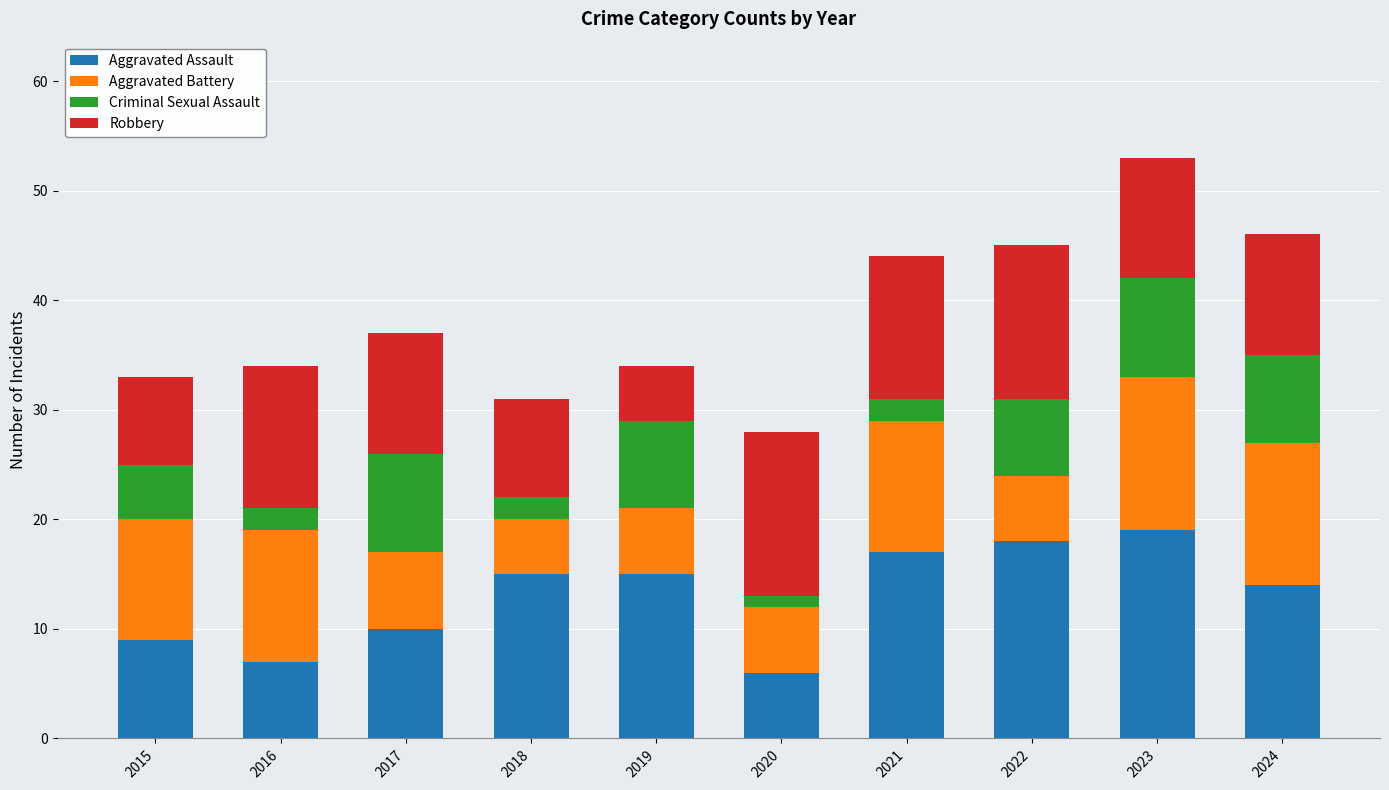

What is the difference between the maximum and minimum values in the Aggravated Assault series?

13